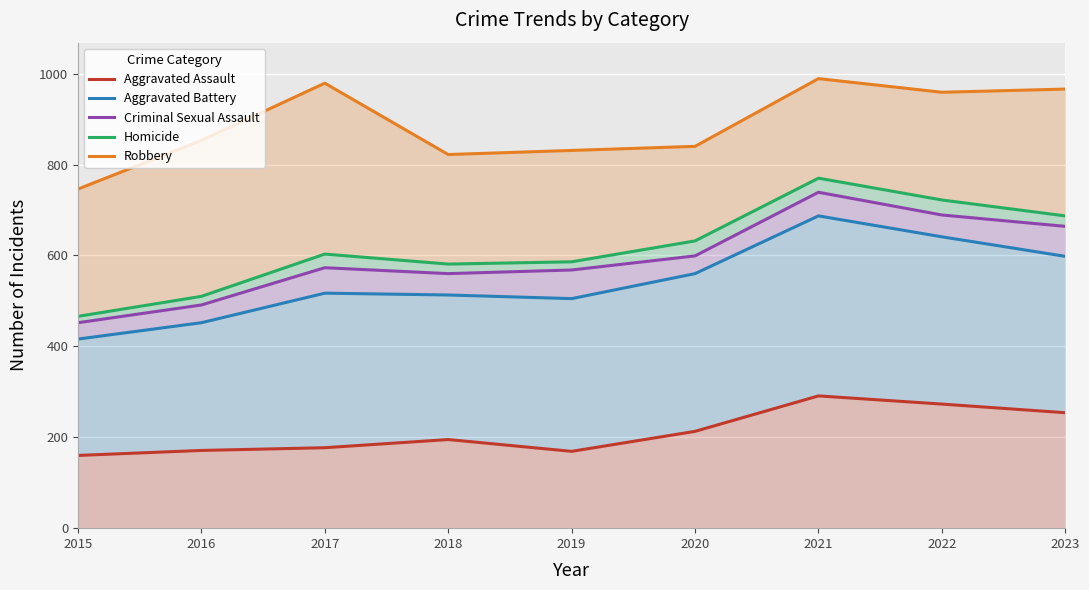

What is the value of the Homicide point at the 1st from the left?

466